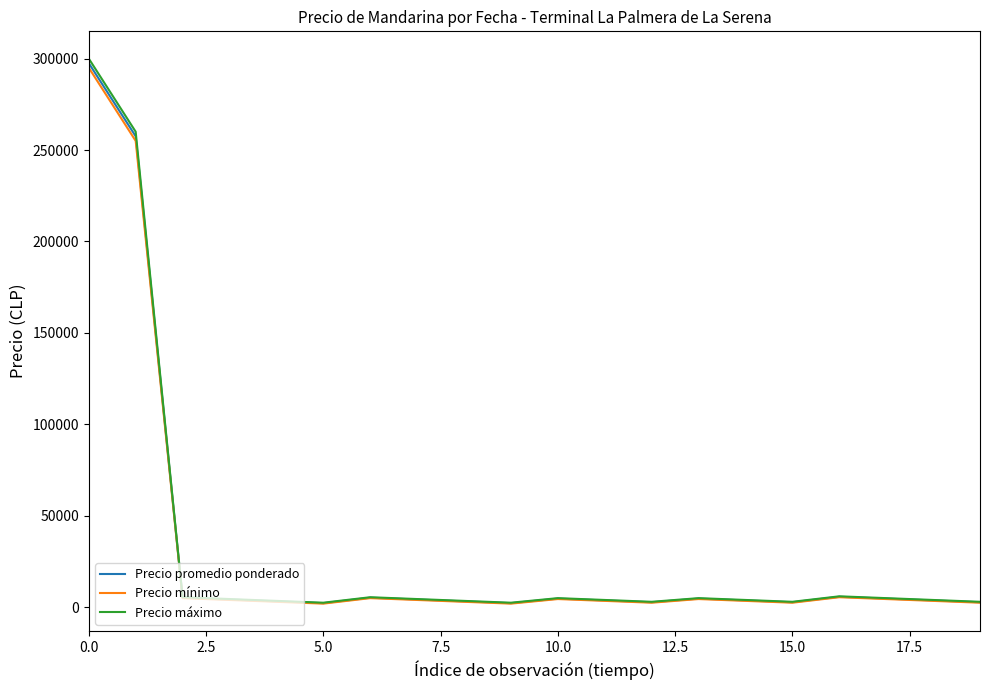

Which series has the widest spread of values?

Precio máximo